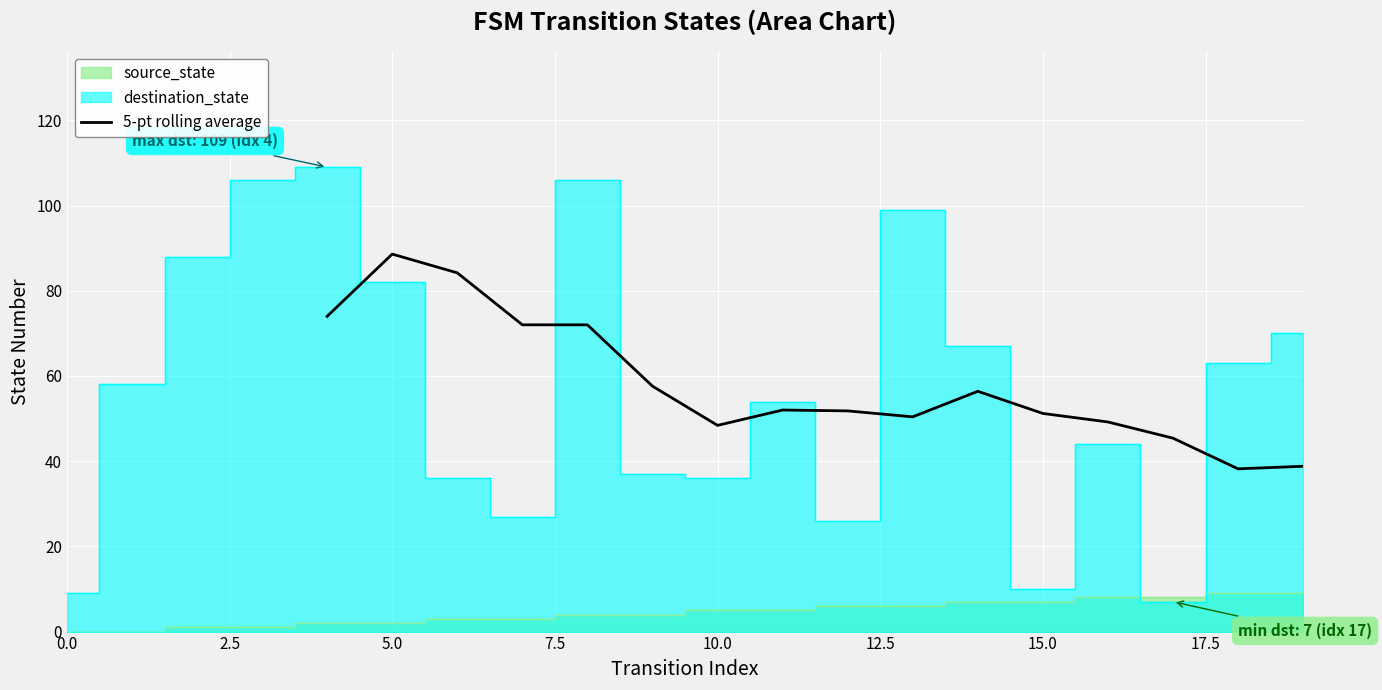

What is the minimum value for 5-pt rolling average?

38.2